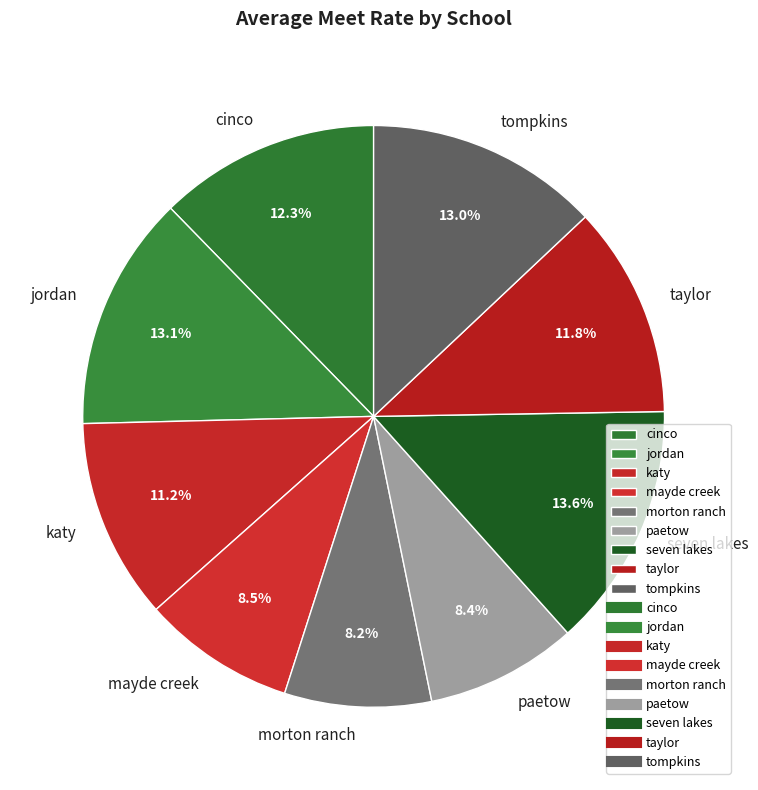

The taylor slice represents 19% of the pie. True or false?

False